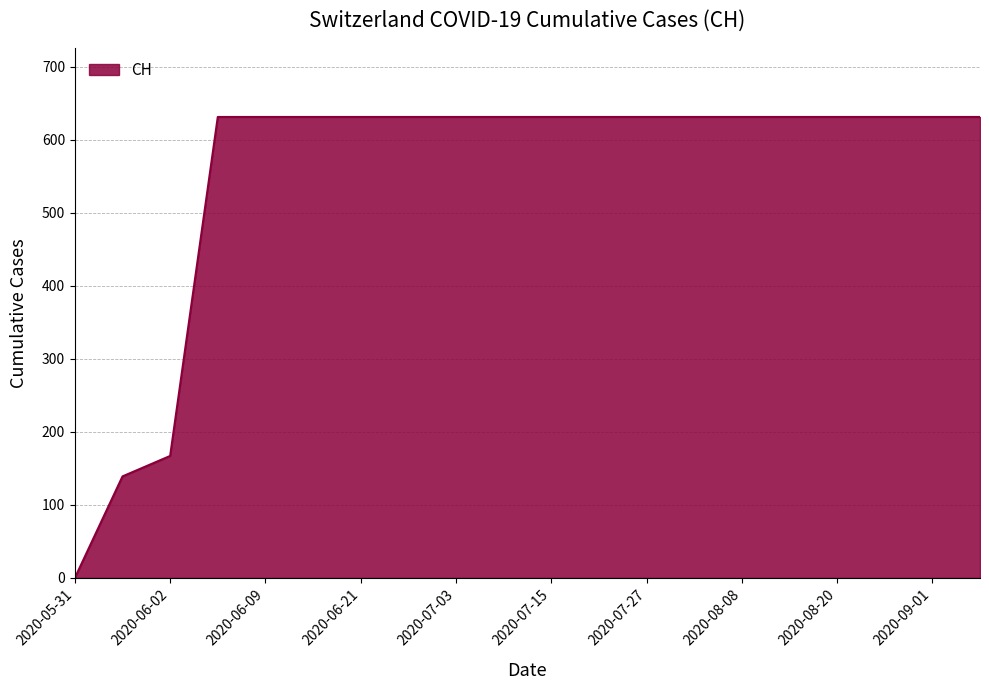

What is the maximum value shown in the chart?

631